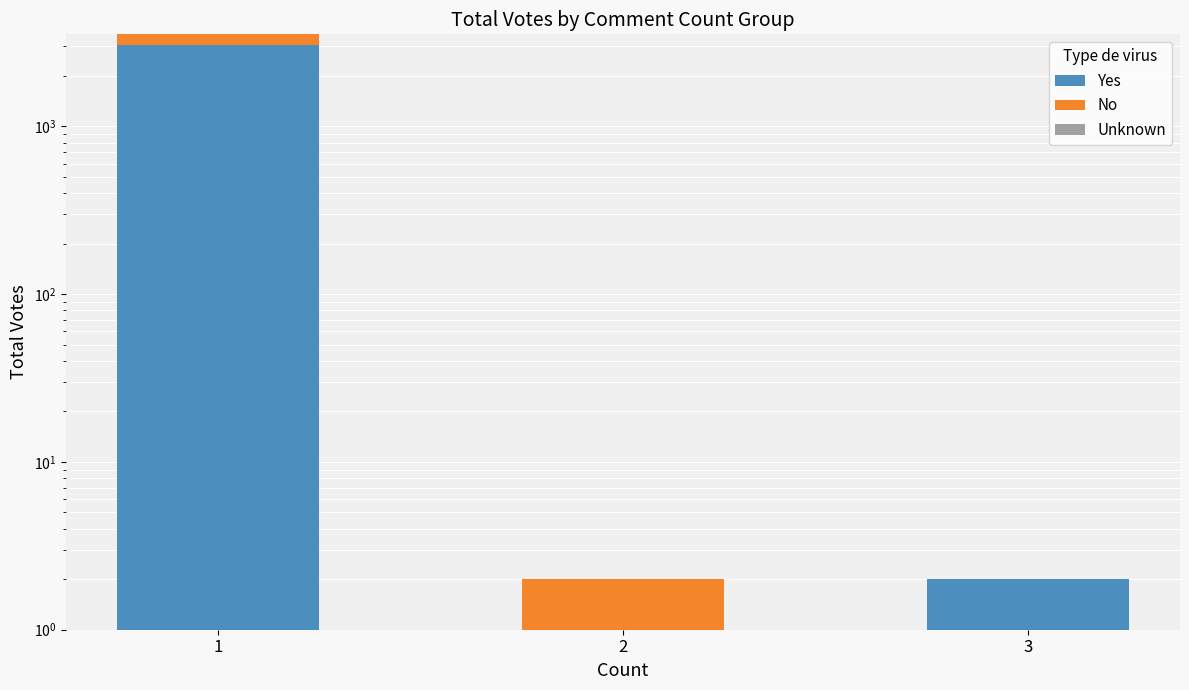

At which category is the sum across all series the highest?

1